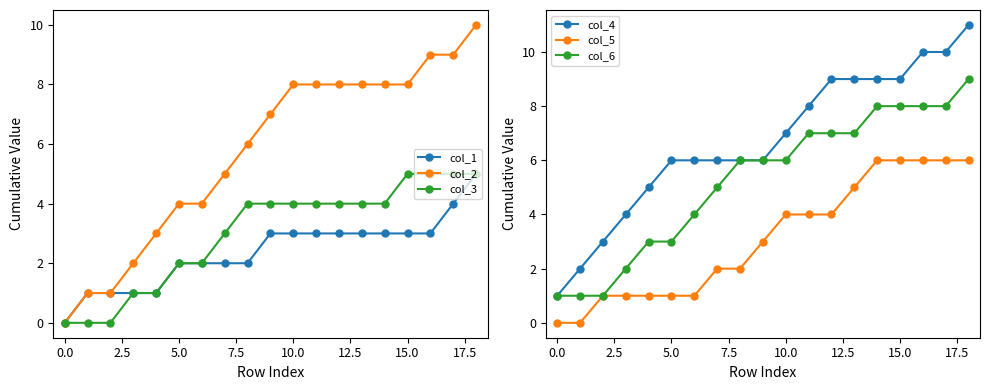

Between 15 and 12, which is larger?

15